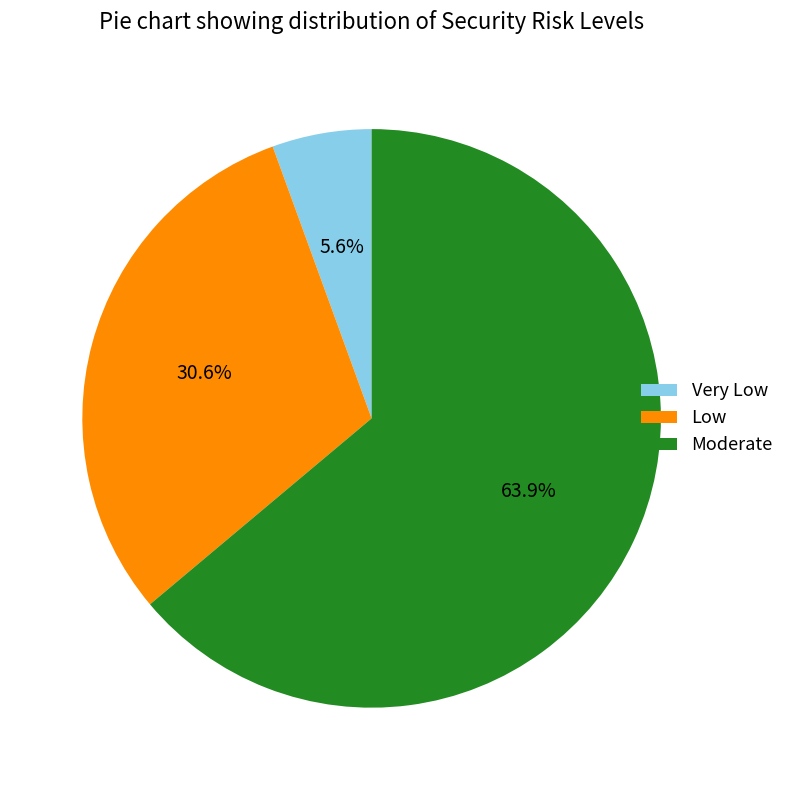

Rank the categories by value from highest to lowest.

Moderate, Low, Very Low